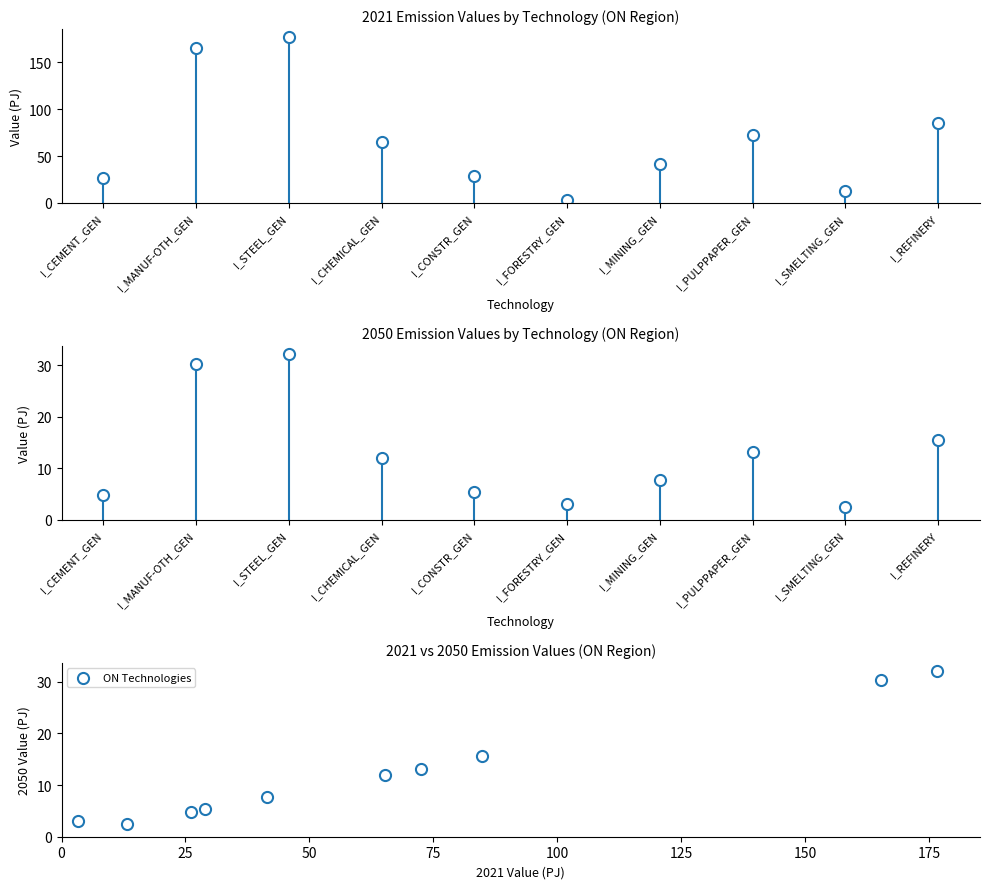

What is the average X value?

67.8